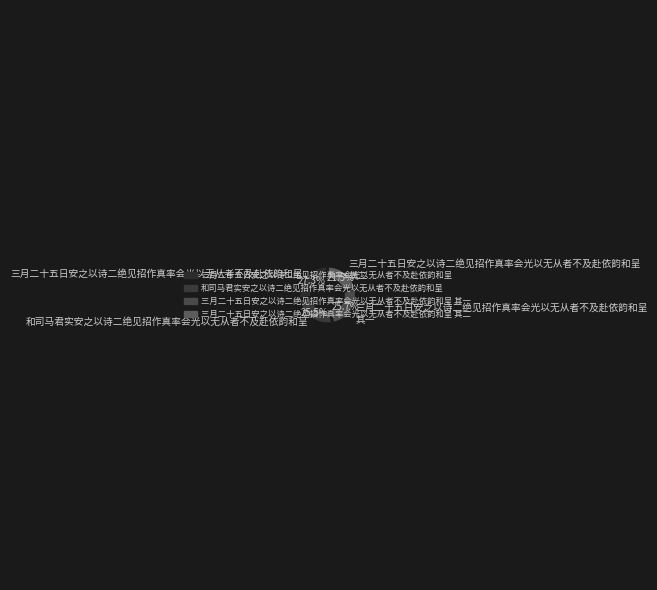

How many slices are in this pie chart?

4